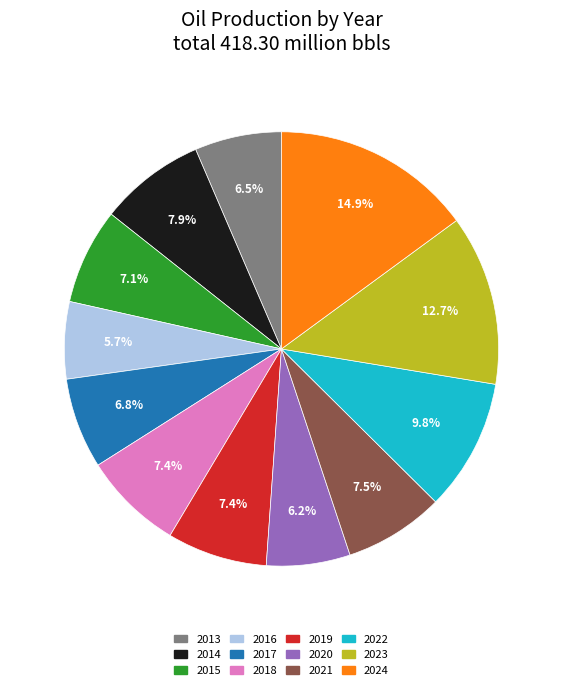

The 2022 slice represents 1% of the pie. True or false?

False